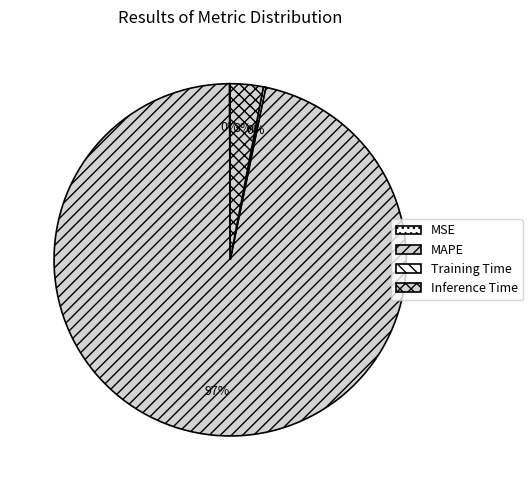

Combined, what portion of the pie is MAPE and MSE?

96.8%